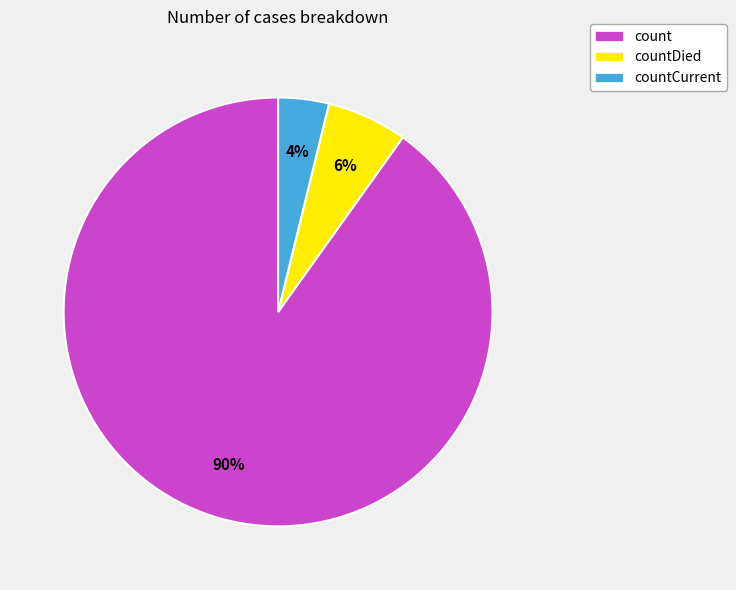

Count the number of slices in the pie.

3